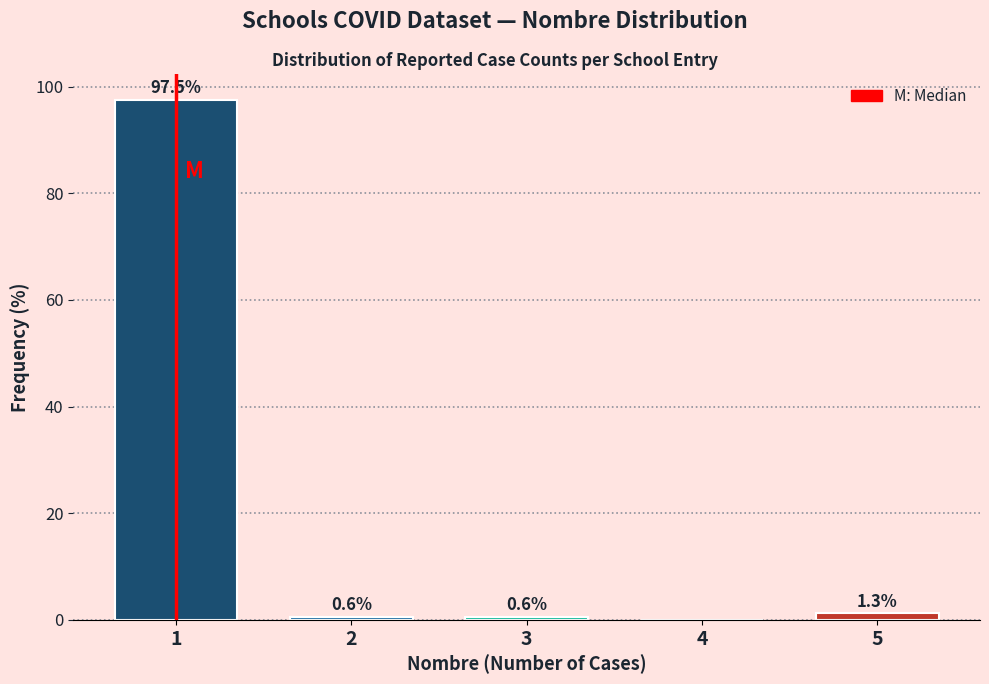

Reading left to right, transcribe all the data shown in this chart.

1=97.5	2=0.6	3=0.6	4=0.0	5=1.3